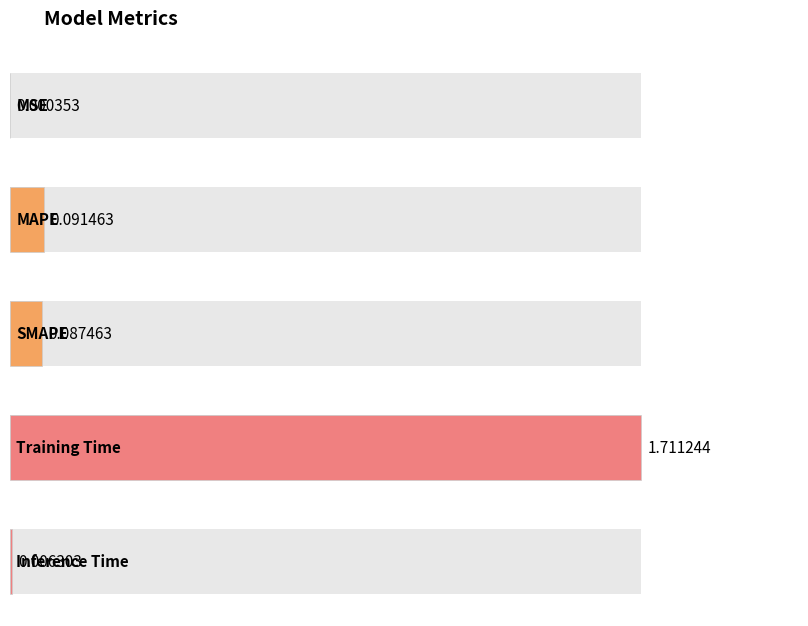

What is the difference between the maximum and minimum values?

1.7